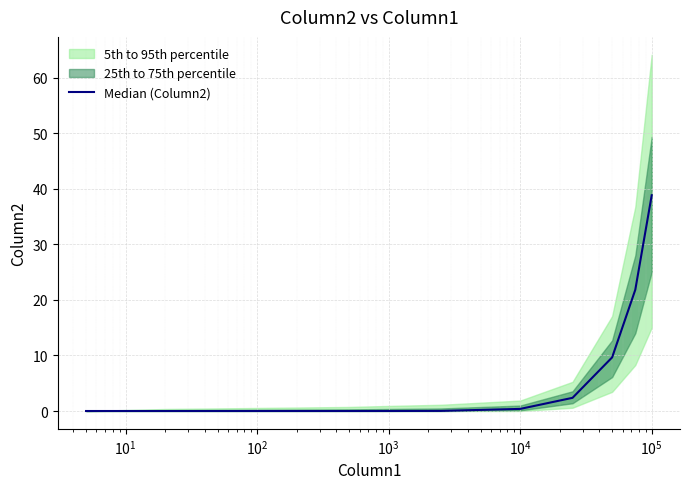

True or false: the data has more than 1 interior local peaks.

False